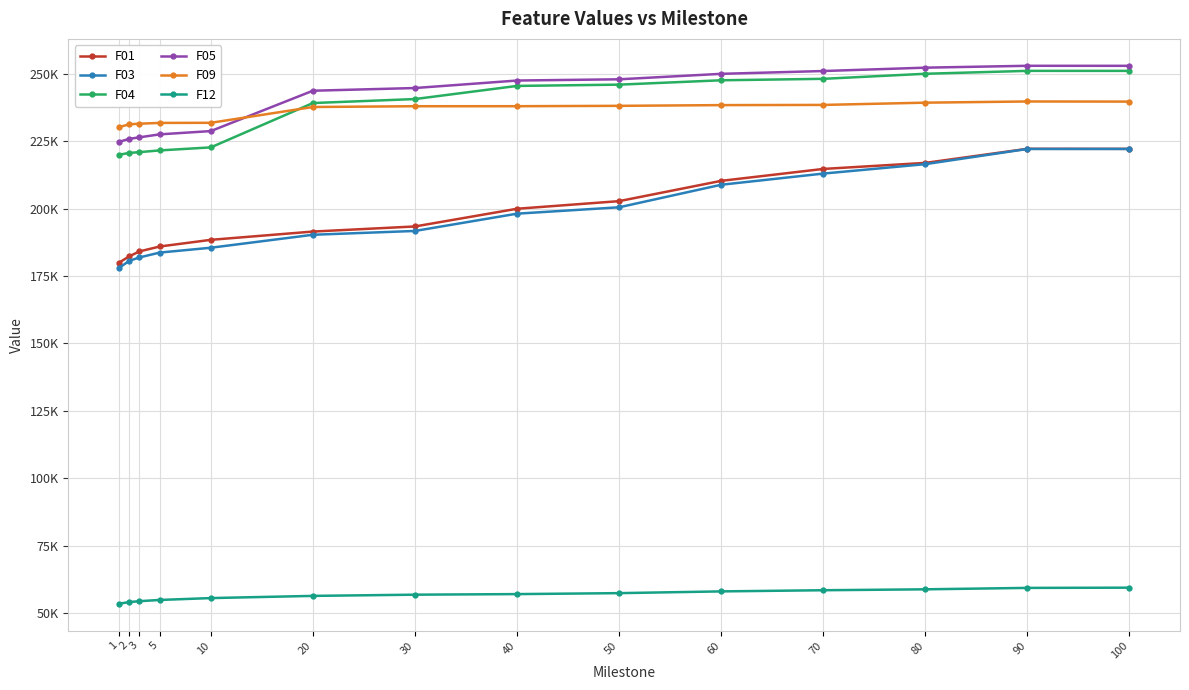

What is the spread (max minus min) of values at 40?

190548.6